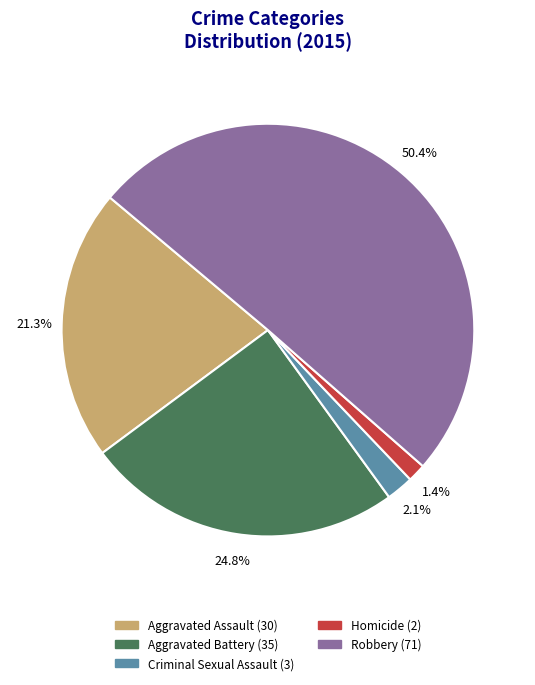

Between Robbery and Criminal Sexual Assault, which is larger?

Robbery